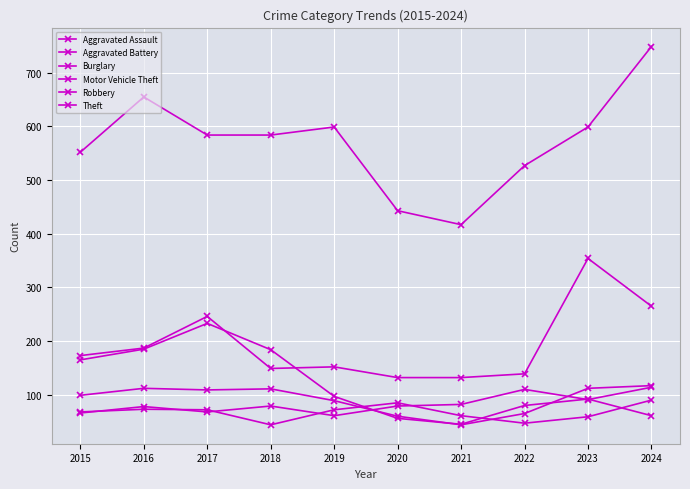

At how many categories does at least one series exceed 678?

1